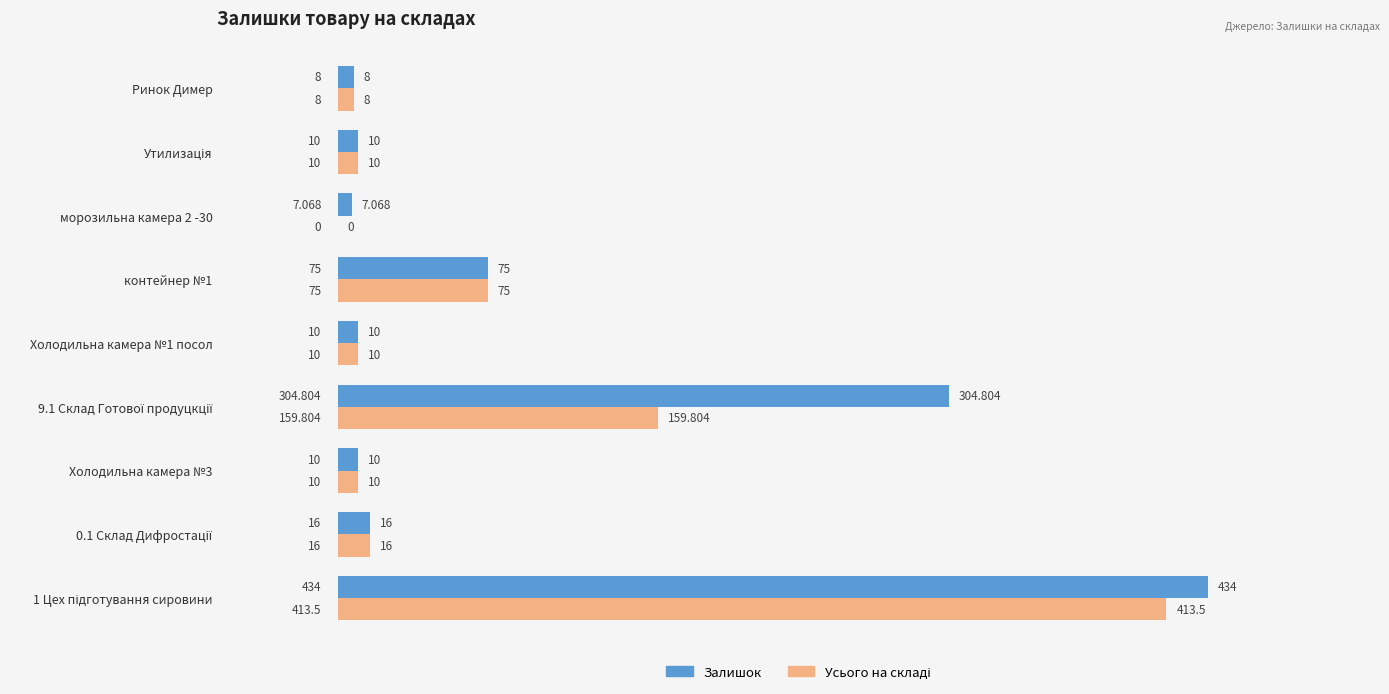

Which series has the largest total across all categories?

Залишок